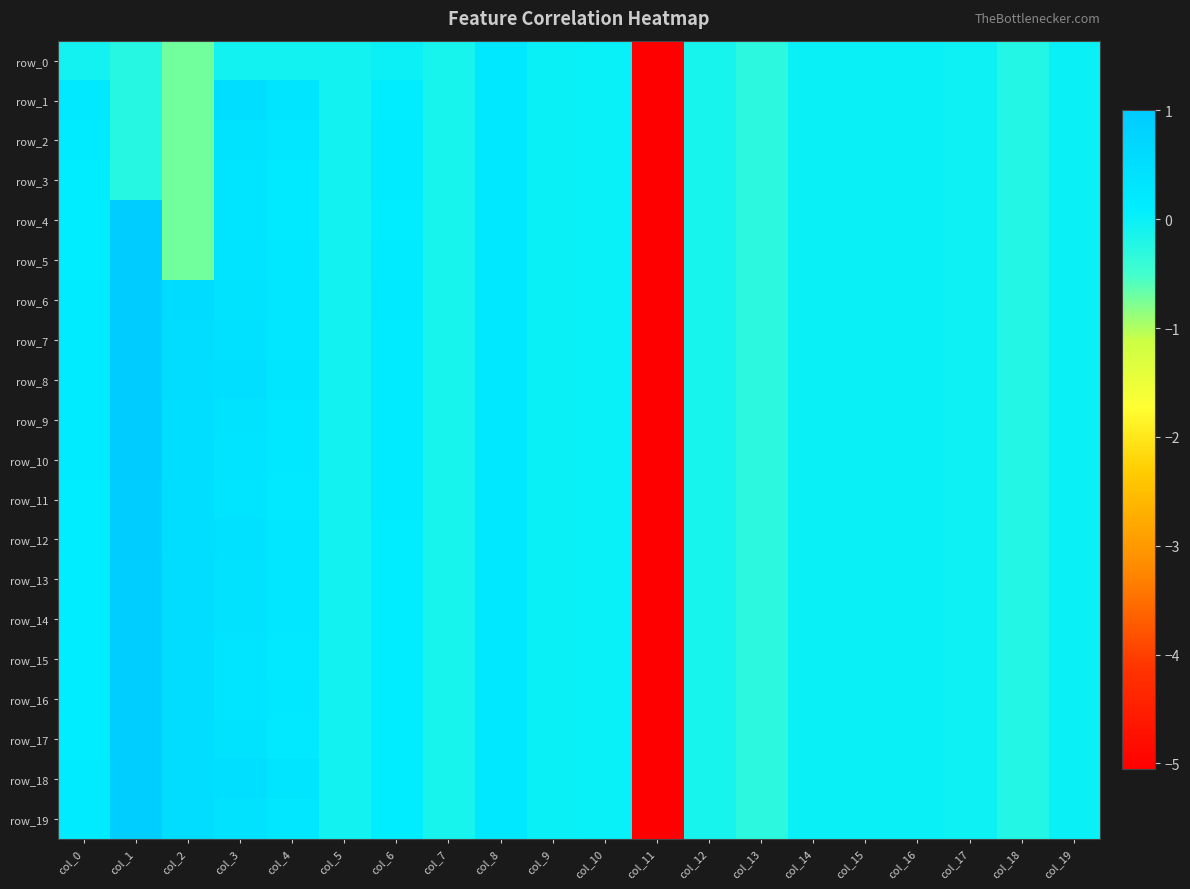

At how many categories does at least one series exceed -4?

19